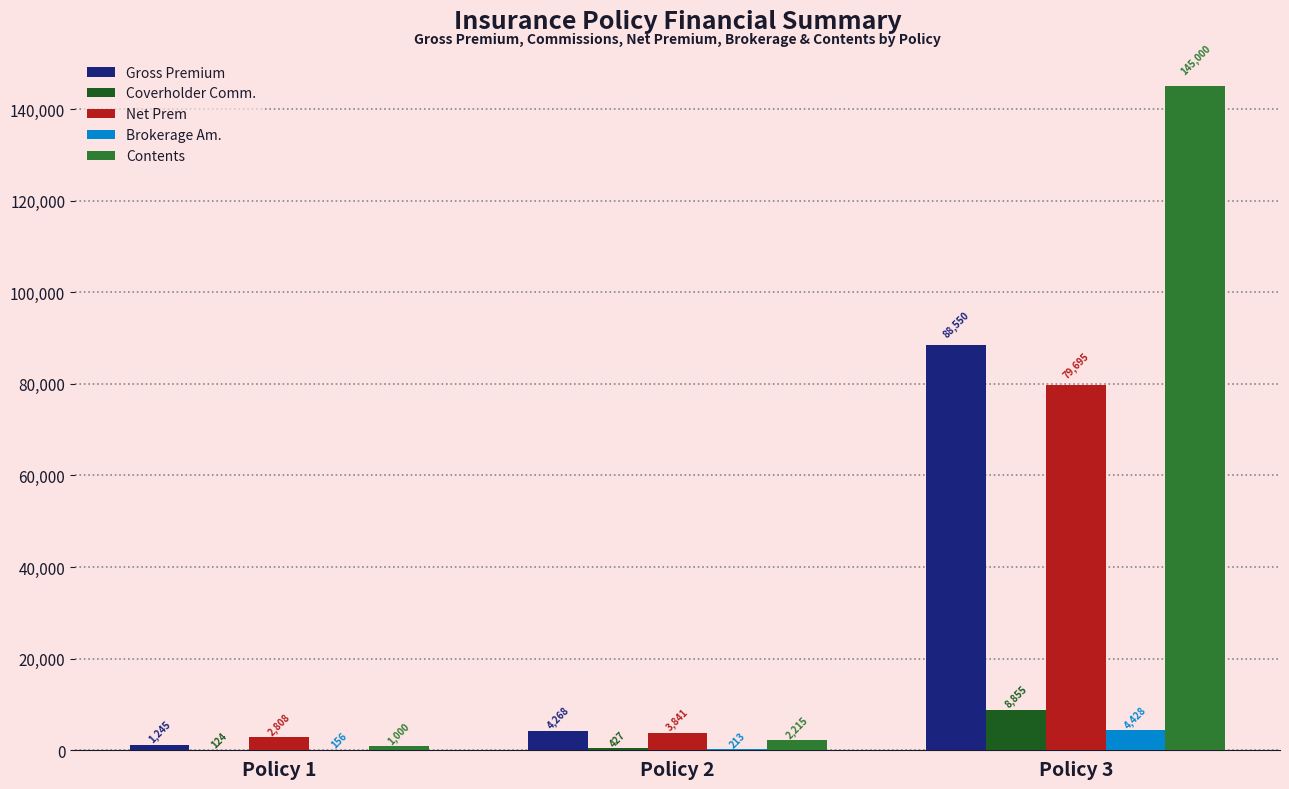

The value of Coverholder Comm. at Policy 2 is 426.8. True or false?

True